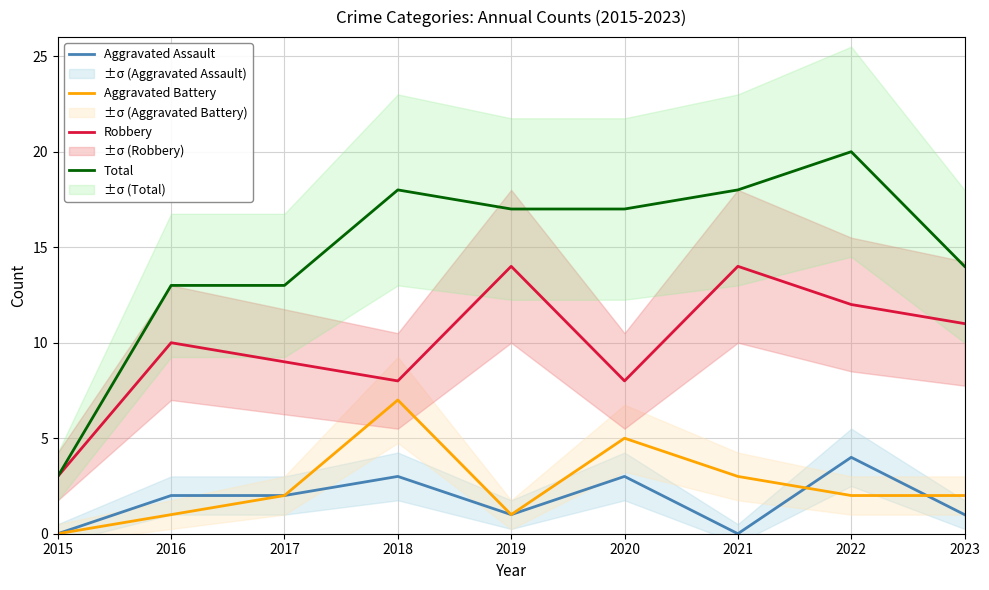

What is the sum of all Total values?

133